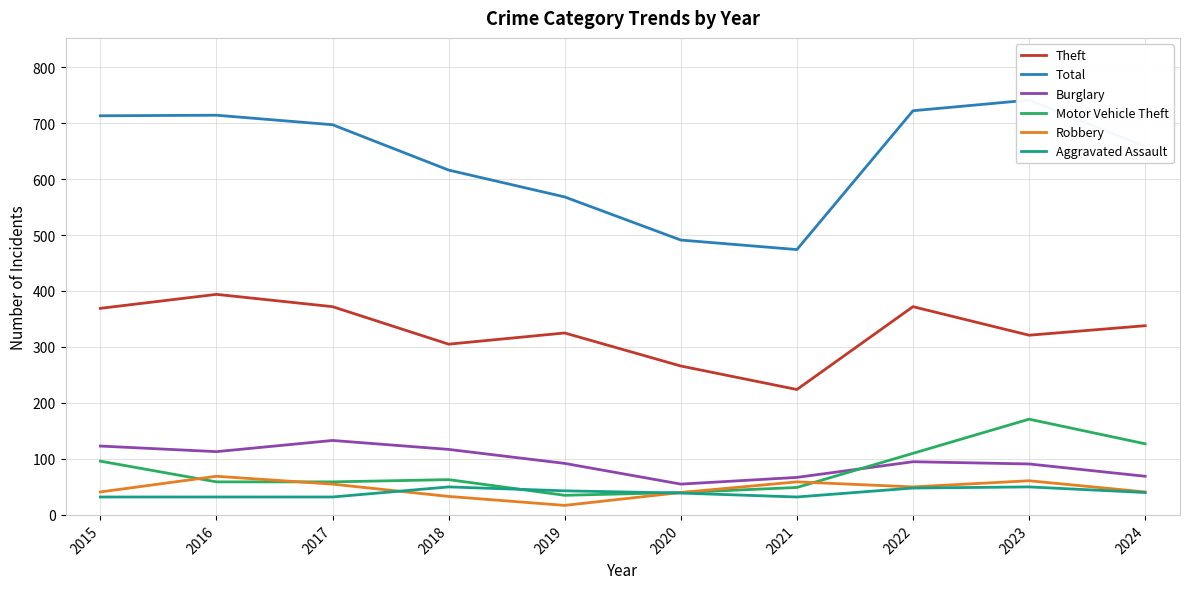

How many lines are shown in the chart?

6